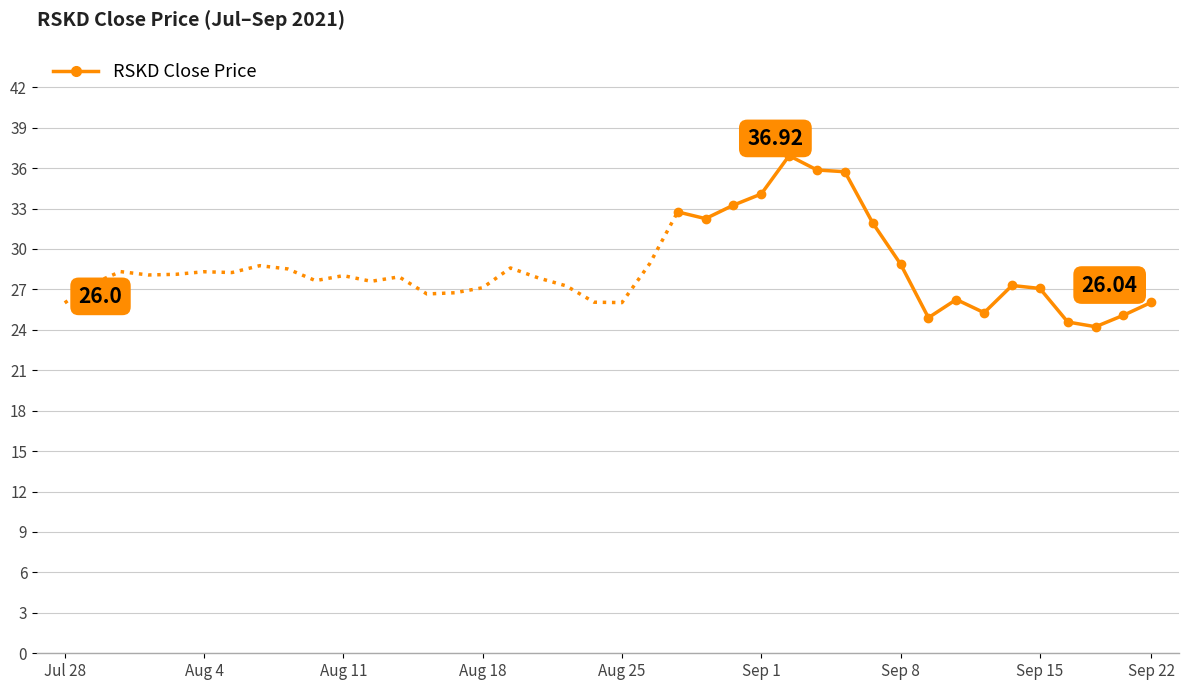

The chart shows a value of 8.0 at 14. True or false?

False